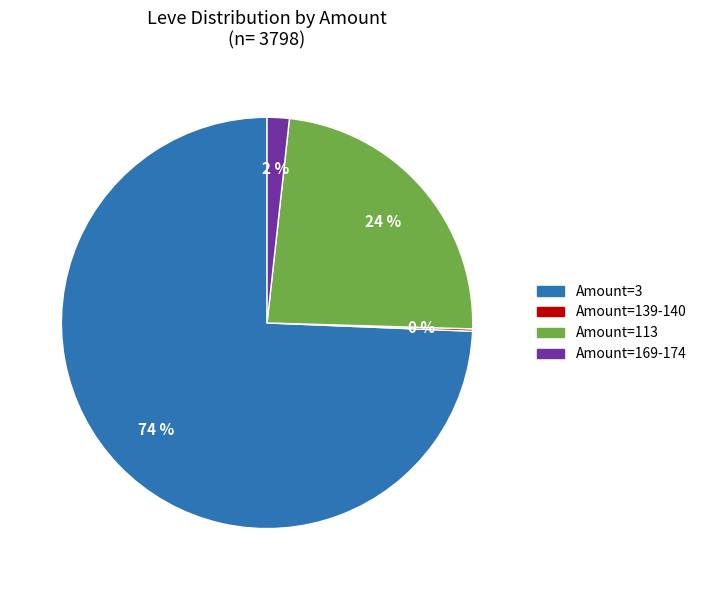

To the nearest percent, what is the difference between the largest and smallest slice percentages?

74%